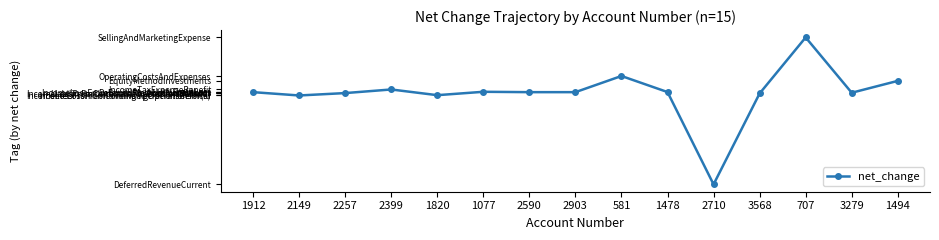

Does the chart have visible grid lines?

No